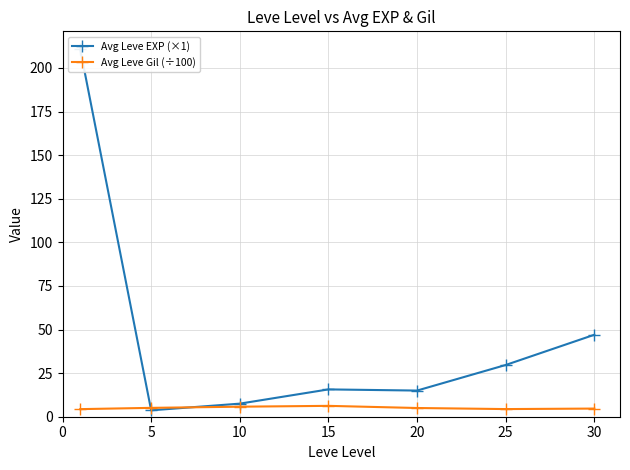

List the series in order of their overall mean, highest first.

Avg Leve EXP (×1), Avg Leve Gil (÷100)